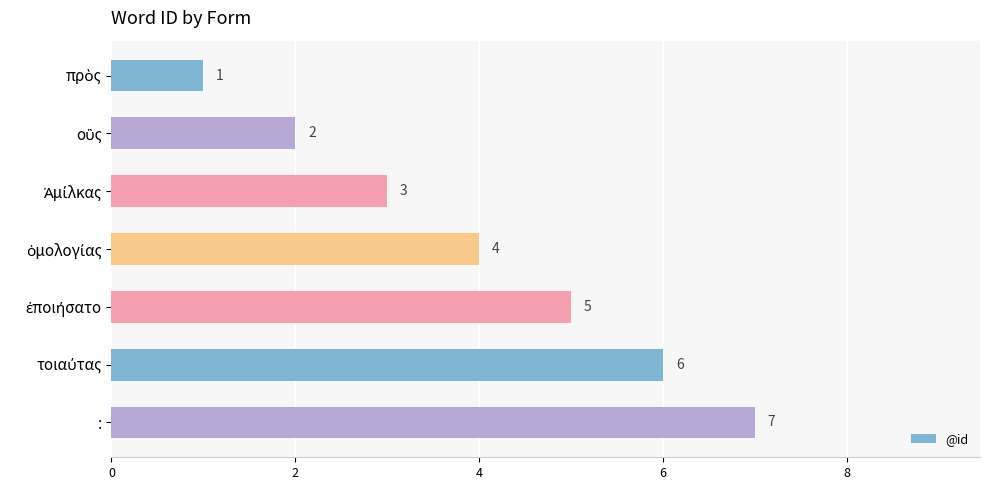

Count the values in the range 2 to 6.

5